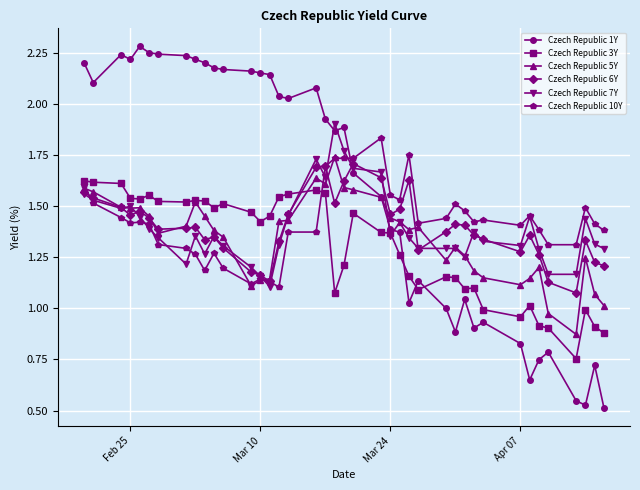

Which series has the largest range (max minus min)?

Czech Republic 1Y